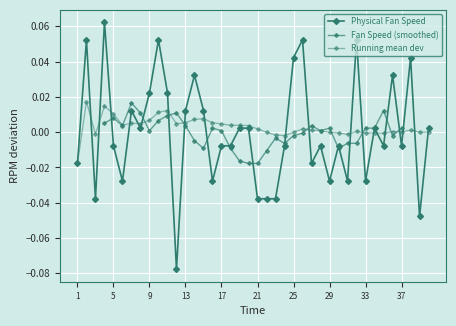

Is this an area chart (filled region under the line)?

No